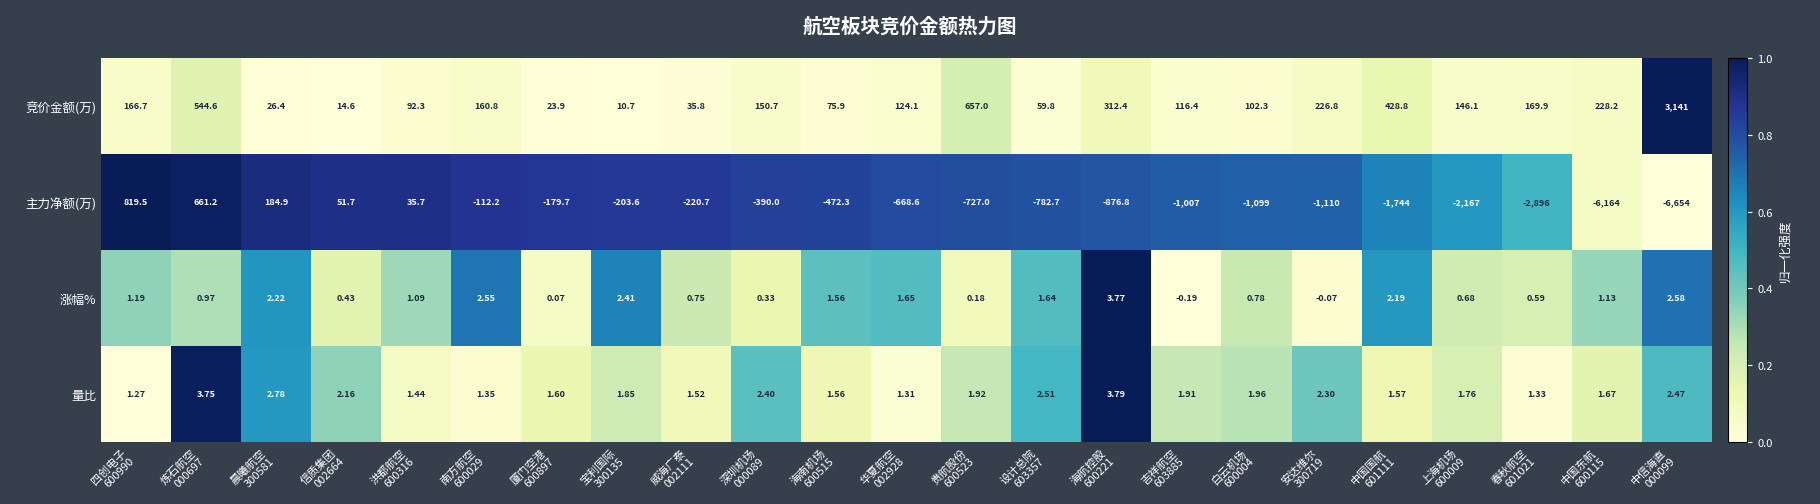

How many data points in 竞价金额(万) are above 146?

12